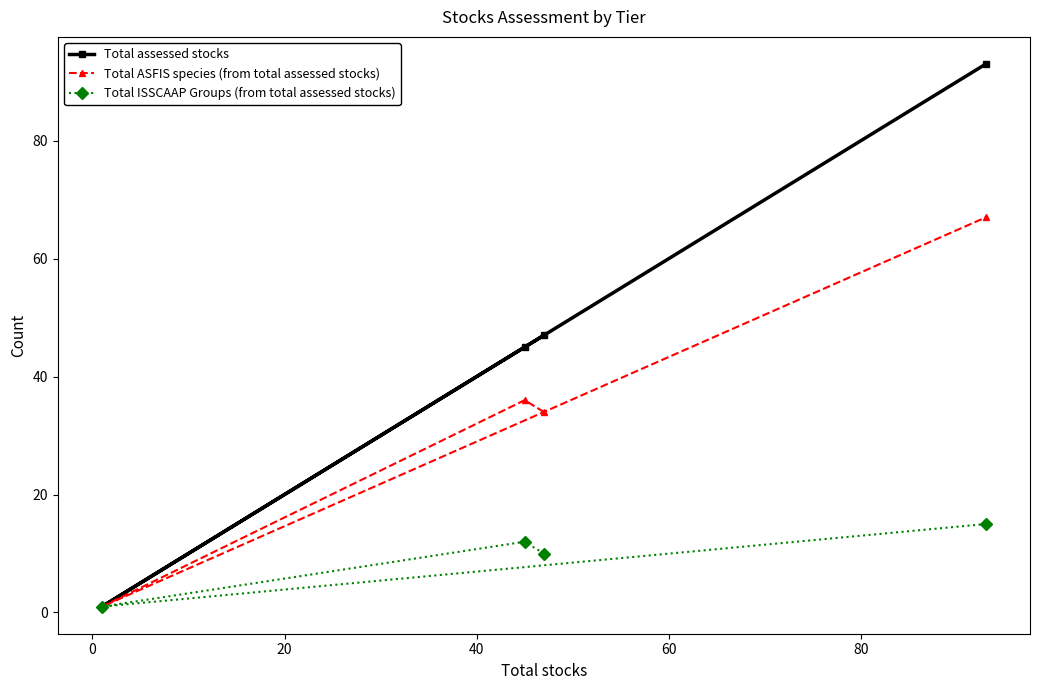

Which series has the largest total across all categories?

Total assessed stocks